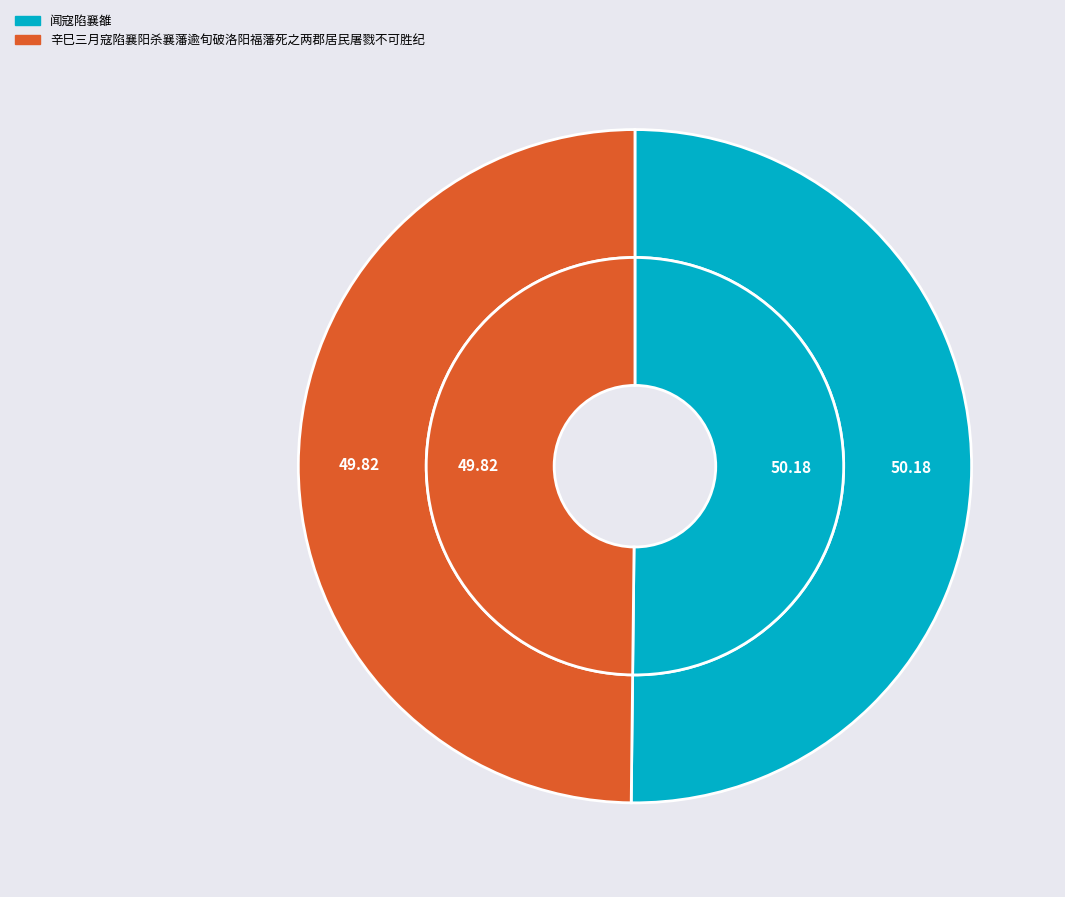

Which category has the smallest portion of the pie?

辛巳三月寇陷襄阳杀襄藩逾旬破洛阳福藩死之两郡居民屠戮不可胜纪